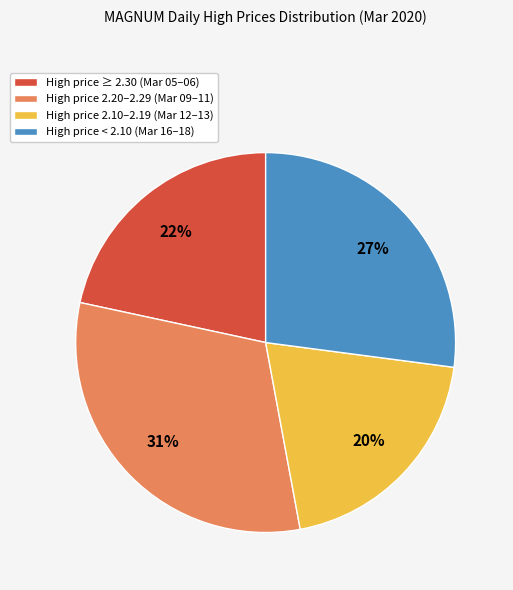

Does High price 2.20–2.29 (Mar 09–11) account for over 50% of the chart?

No